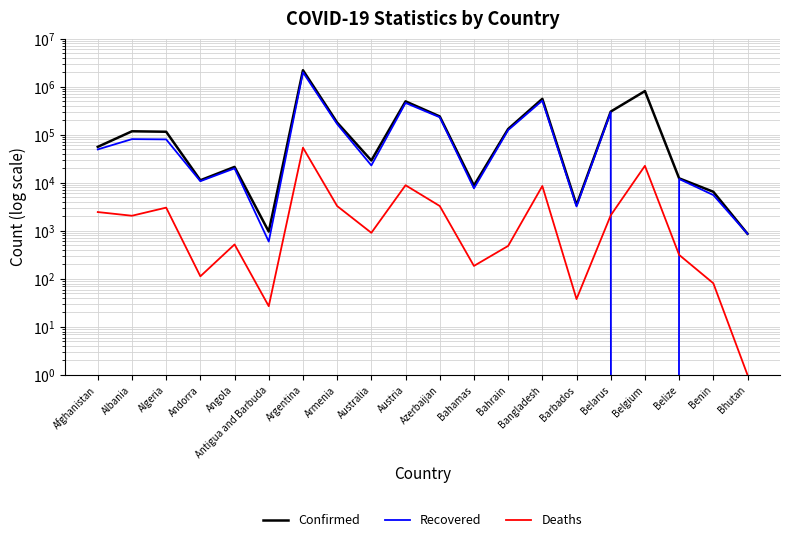

Which label corresponds to the smallest value in the chart?

Belgium